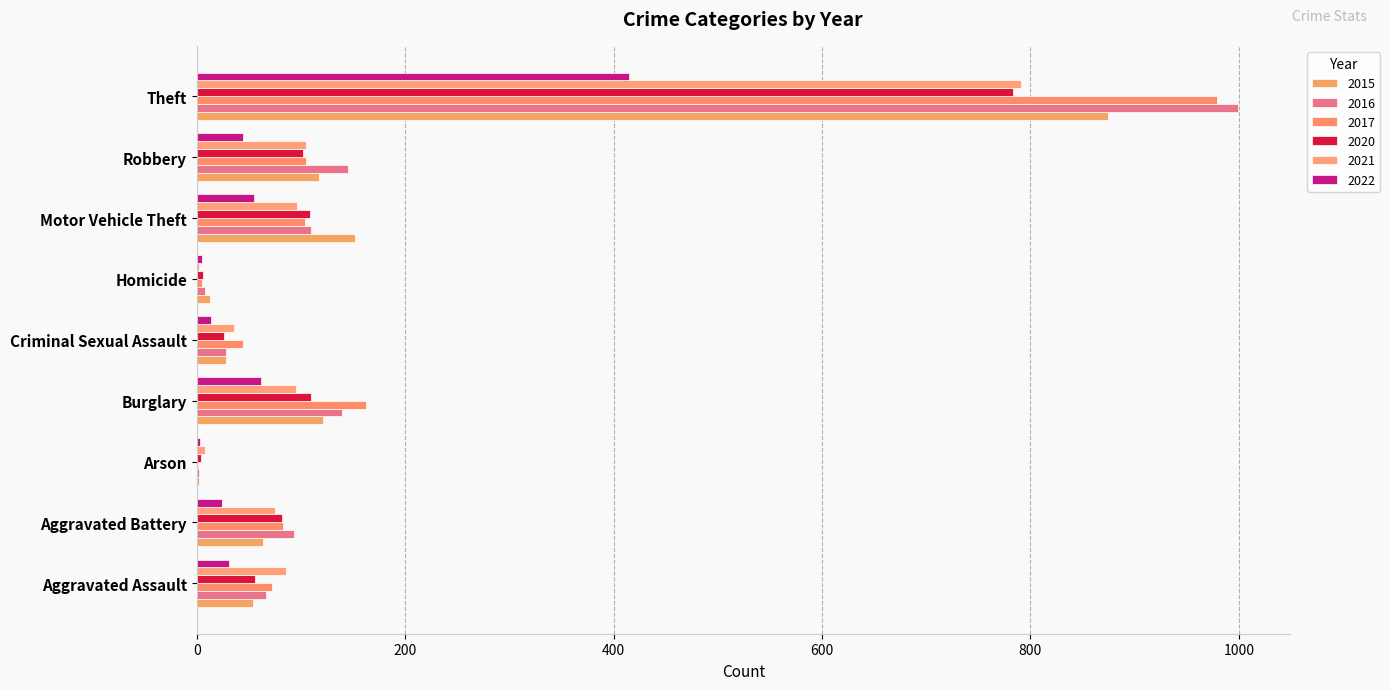

At which category is the sum across all series the highest?

Theft